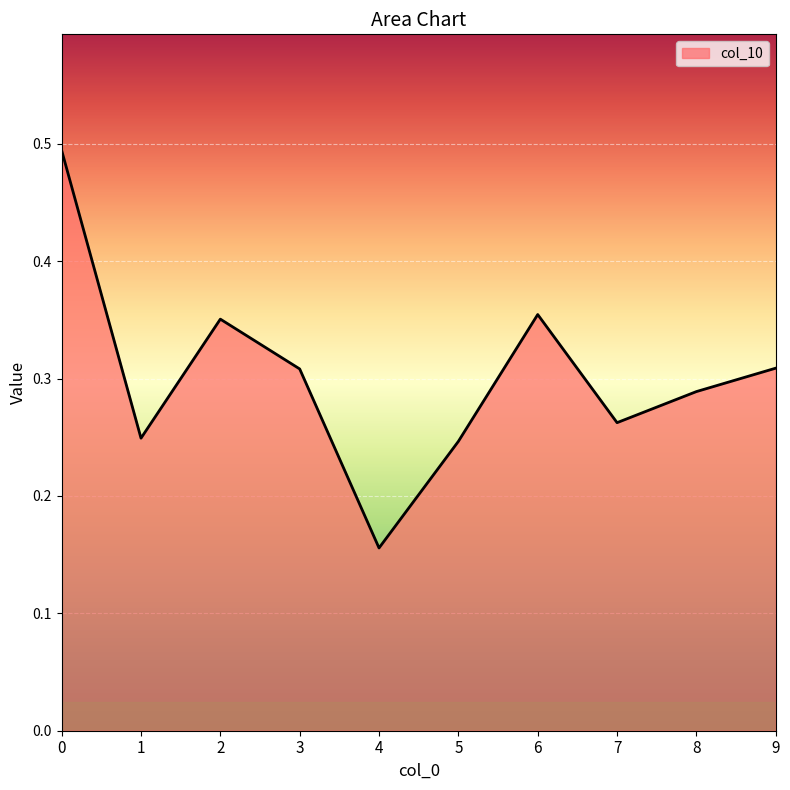

At which category does the data reach its first local peak?

2